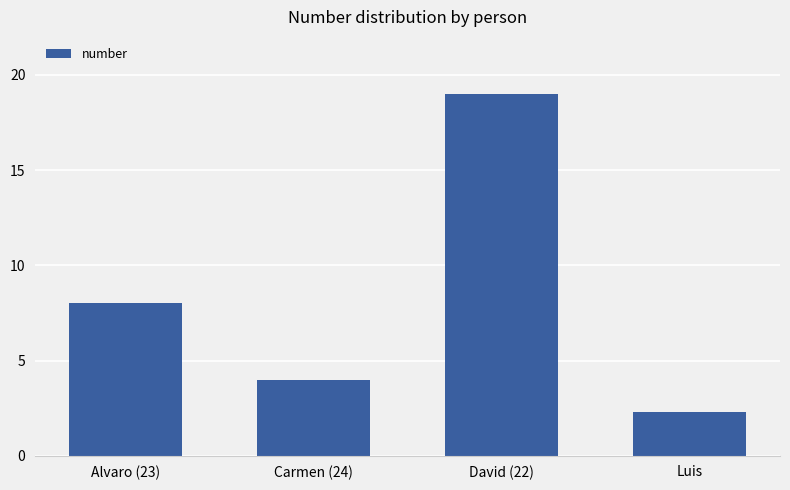

Rank the categories by value from lowest to highest.

Luis, Carmen (24), Alvaro (23), David (22)